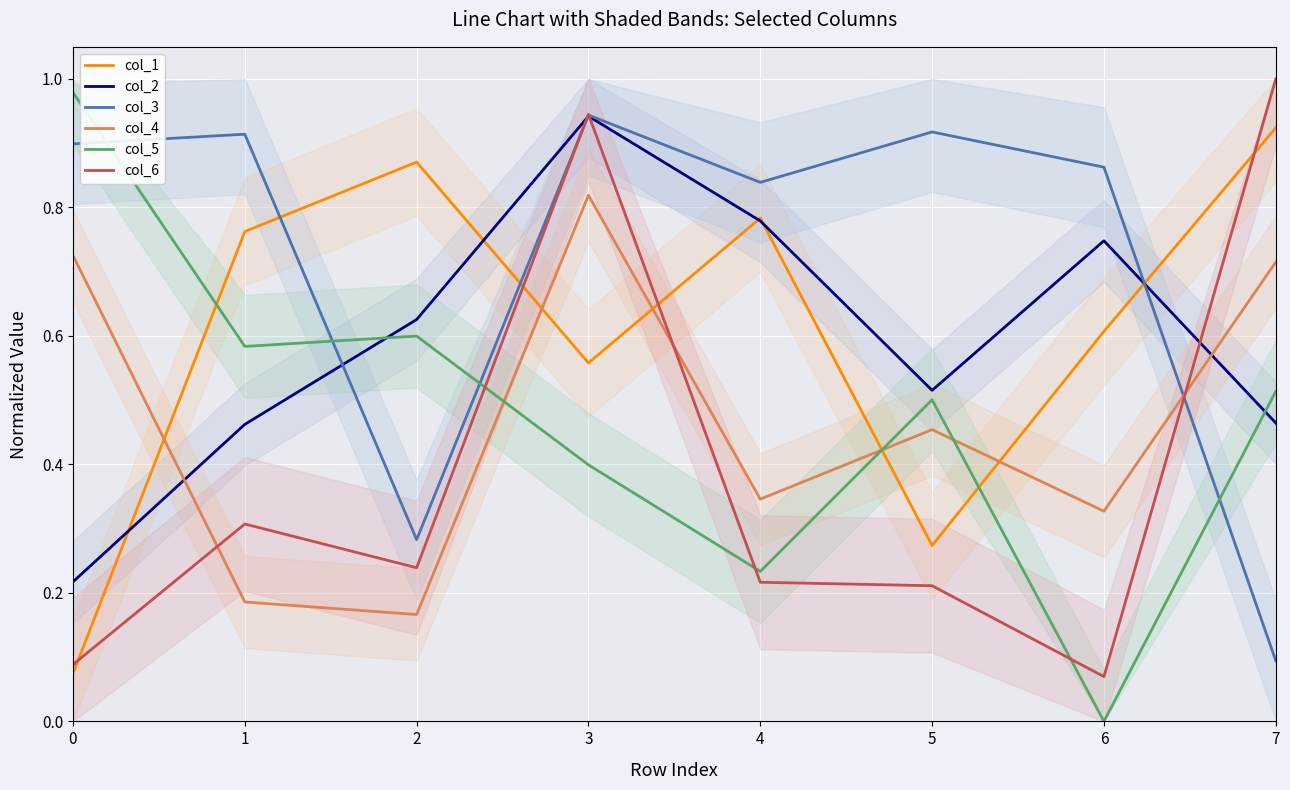

Reading right to left, transcribe all the data shown in this chart.

col_1: 0.9	0.6	0.3	0.8	0.6	0.9	0.8	0.1
col_2: 0.5	0.7	0.5	0.8	0.9	0.6	0.5	0.2
col_3: 0.1	0.9	0.9	0.8	0.9	0.3	0.9	0.9
col_4: 0.7	0.3	0.5	0.3	0.8	0.2	0.2	0.7
col_5: 0.5	0.0	0.5	0.2	0.4	0.6	0.6	1.0
col_6: 1.0	0.1	0.2	0.2	0.9	0.2	0.3	0.1